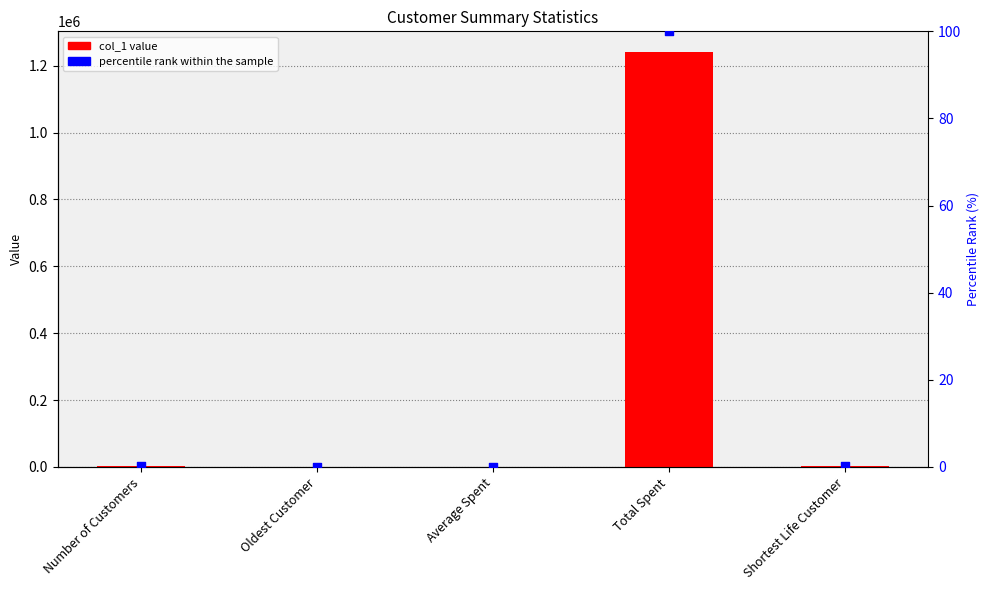

Which series contains the lowest Y value?

percentile rank within the sample